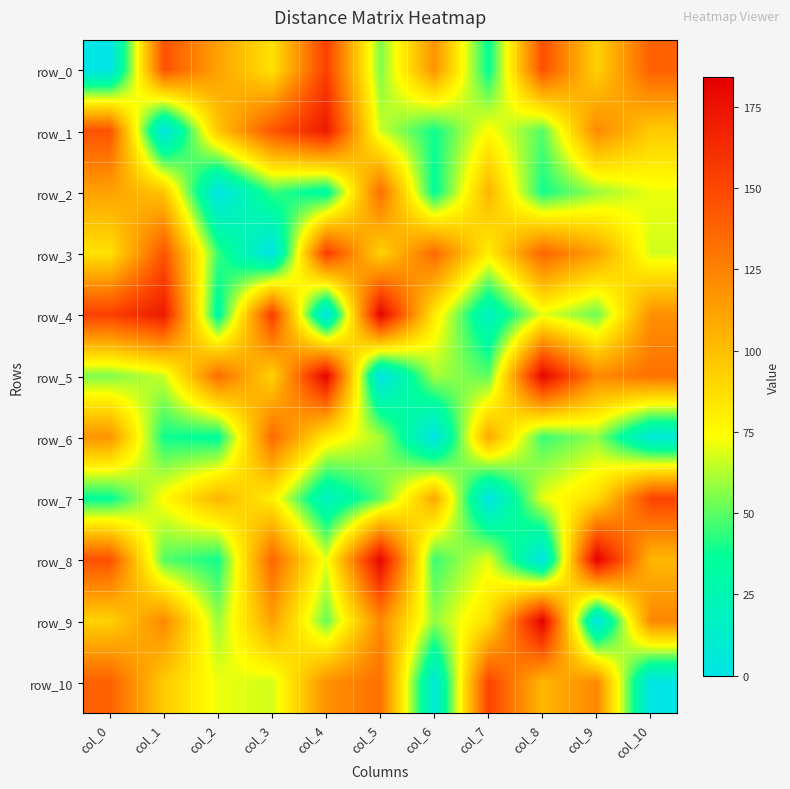

Reading left to right, what are all the values shown in this chart?

row_0: 0	145	112	85	153	55	118	36	146	92	139
row_1: 145	0	97	144	171	66	39	75	49	122	95
row_2: 112	97	0	45	31	134	35	104	39	59	71
row_3: 85	144	45	0	155	91	135	80	137	112	67
row_4: 153	171	31	155	0	182	82	18	70	52	119
row_5: 55	66	134	91	182	0	61	50	181	122	132
row_6: 118	39	35	135	82	61	0	109	45	58	7
row_7: 36	75	104	80	18	50	109	0	70	87	151
row_8: 146	49	39	137	70	181	45	70	0	184	103
row_9: 92	122	59	112	52	122	58	87	184	0	123
row_10: 139	95	71	67	119	132	7	151	103	123	0